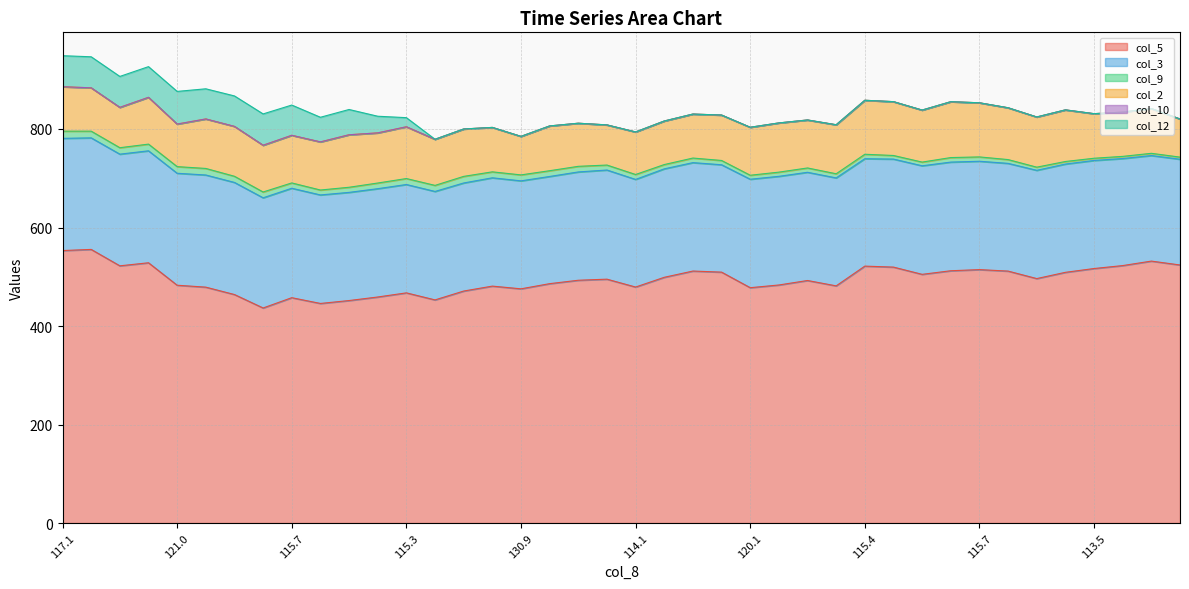

What is the difference between the maximum and second lowest values in the col_3 series?

13.1